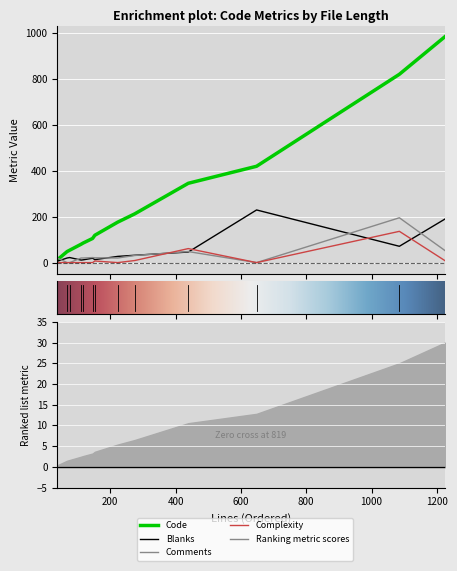

Which series has the largest total across all categories?

Code